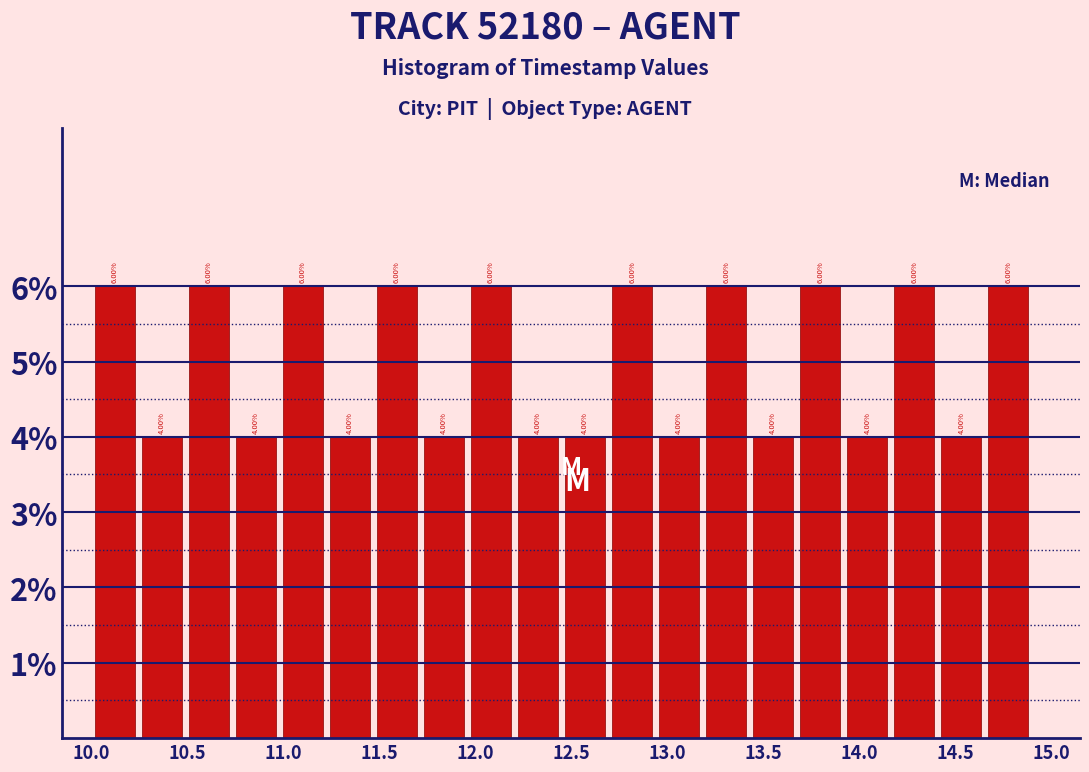

What is the height of the bar covering 12.940 to 13.185 on the x-axis? The bar edges are not printed on the chart, so give them approximately, as read against the axis.

4.00